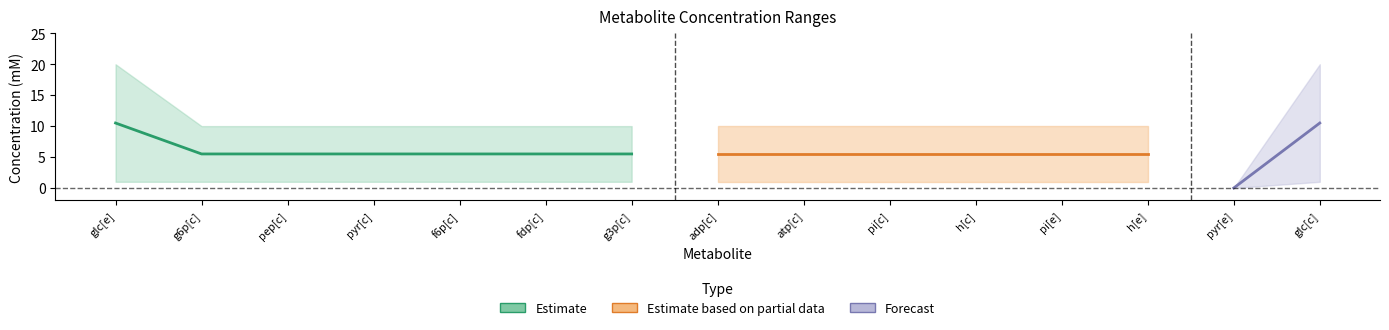

What is the highest value of the Mclow series?

1